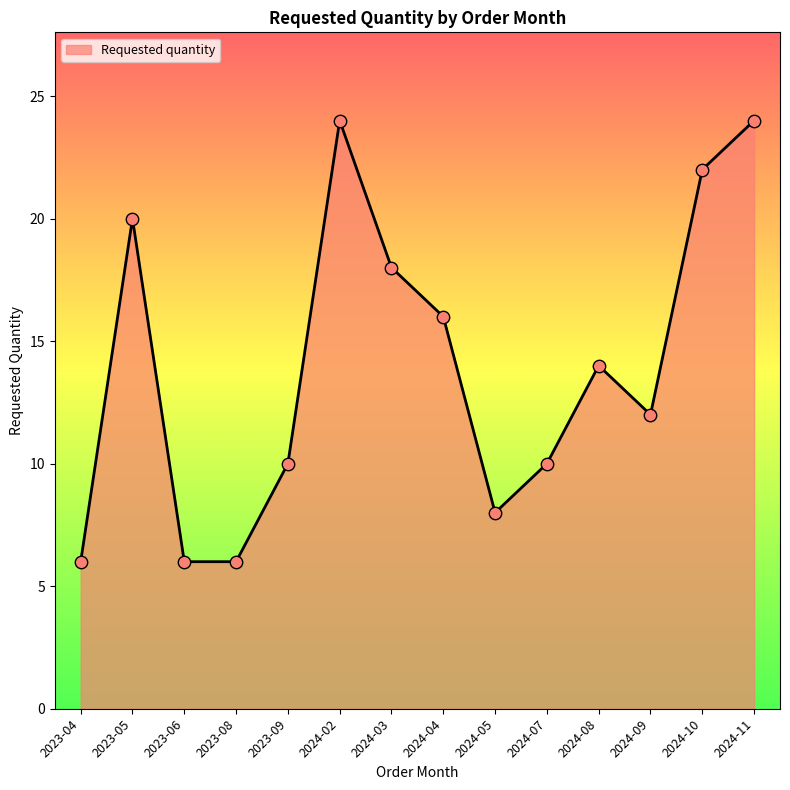

What is the change in value from 2023-05 to 2024-04?

-4